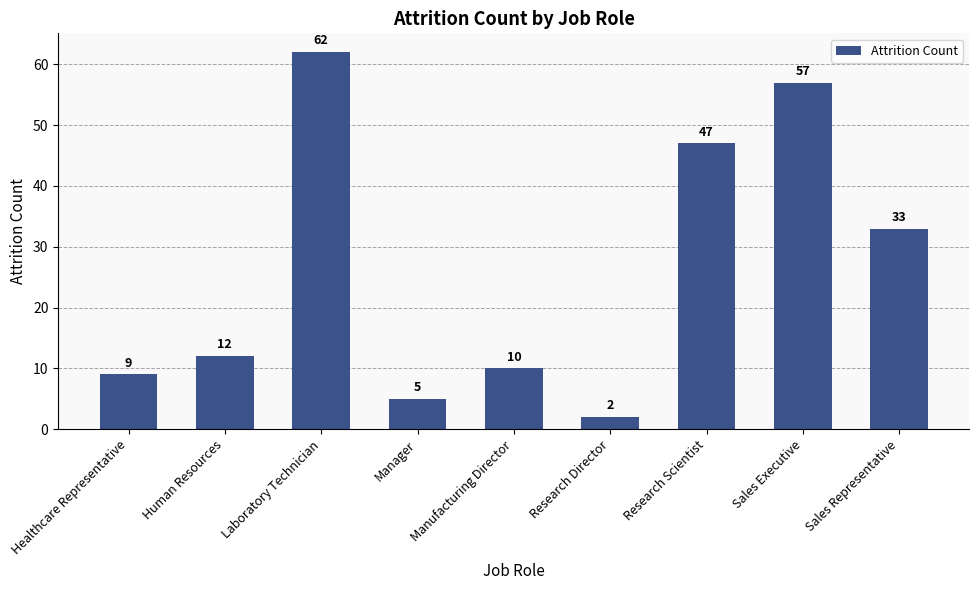

Which label corresponds to the largest value in the chart?

Laboratory Technician